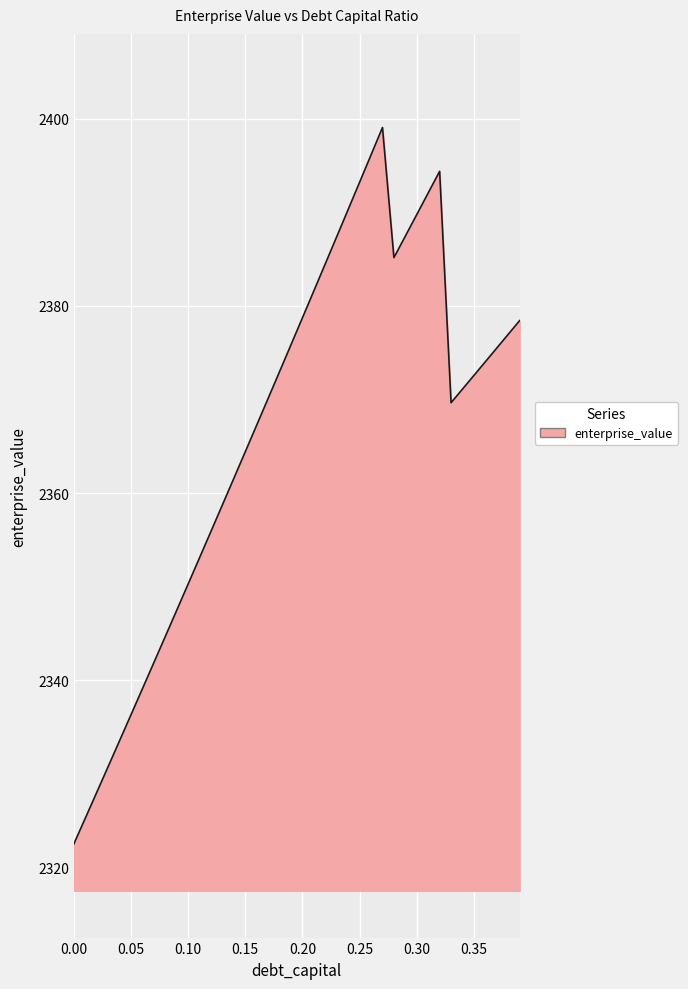

What is the difference between the maximum and minimum values?

76.5